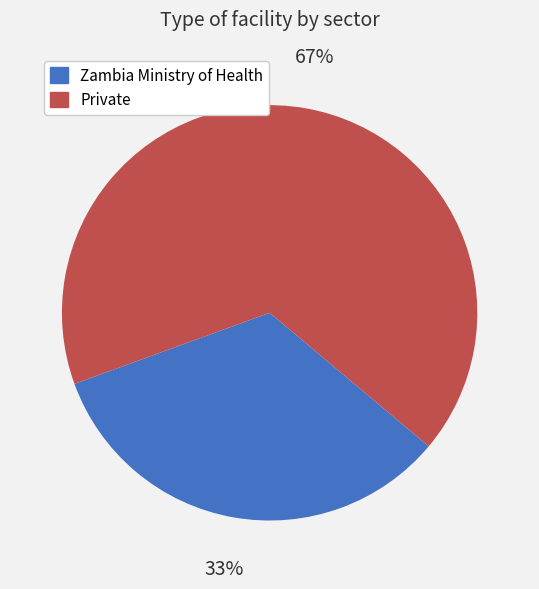

To the nearest percent, what is the average slice percentage?

50%